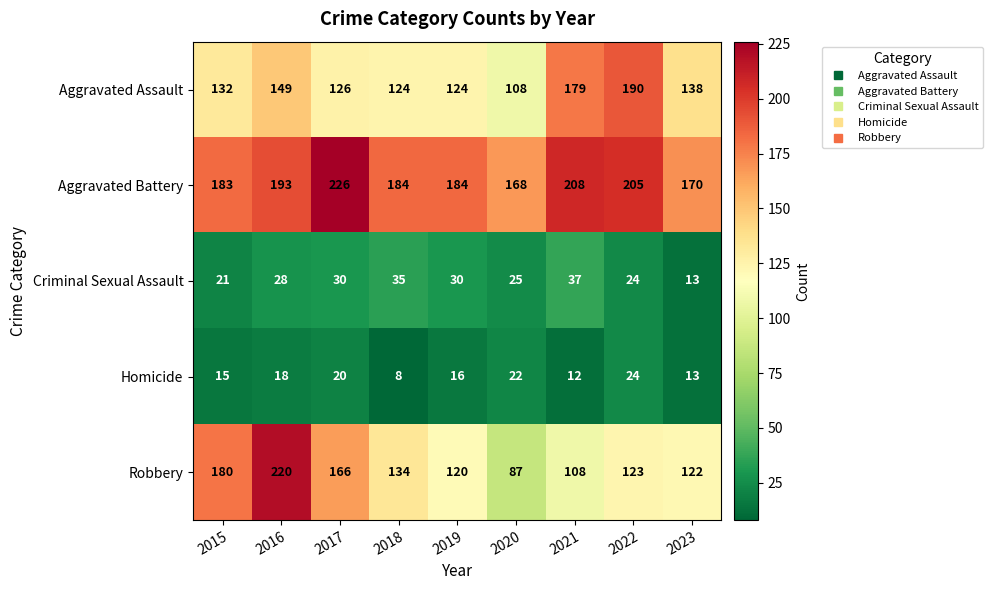

True or false: Aggravated Assault has a value of 124 at 2019.

True